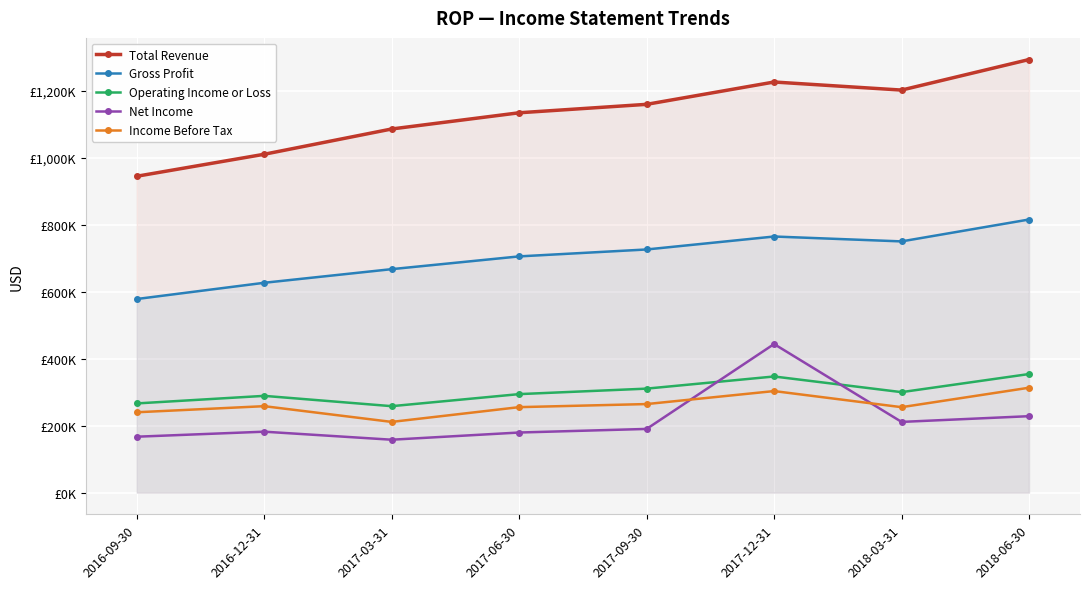

True or false: Operating Income or Loss and Total Revenue intersect in this chart.

False